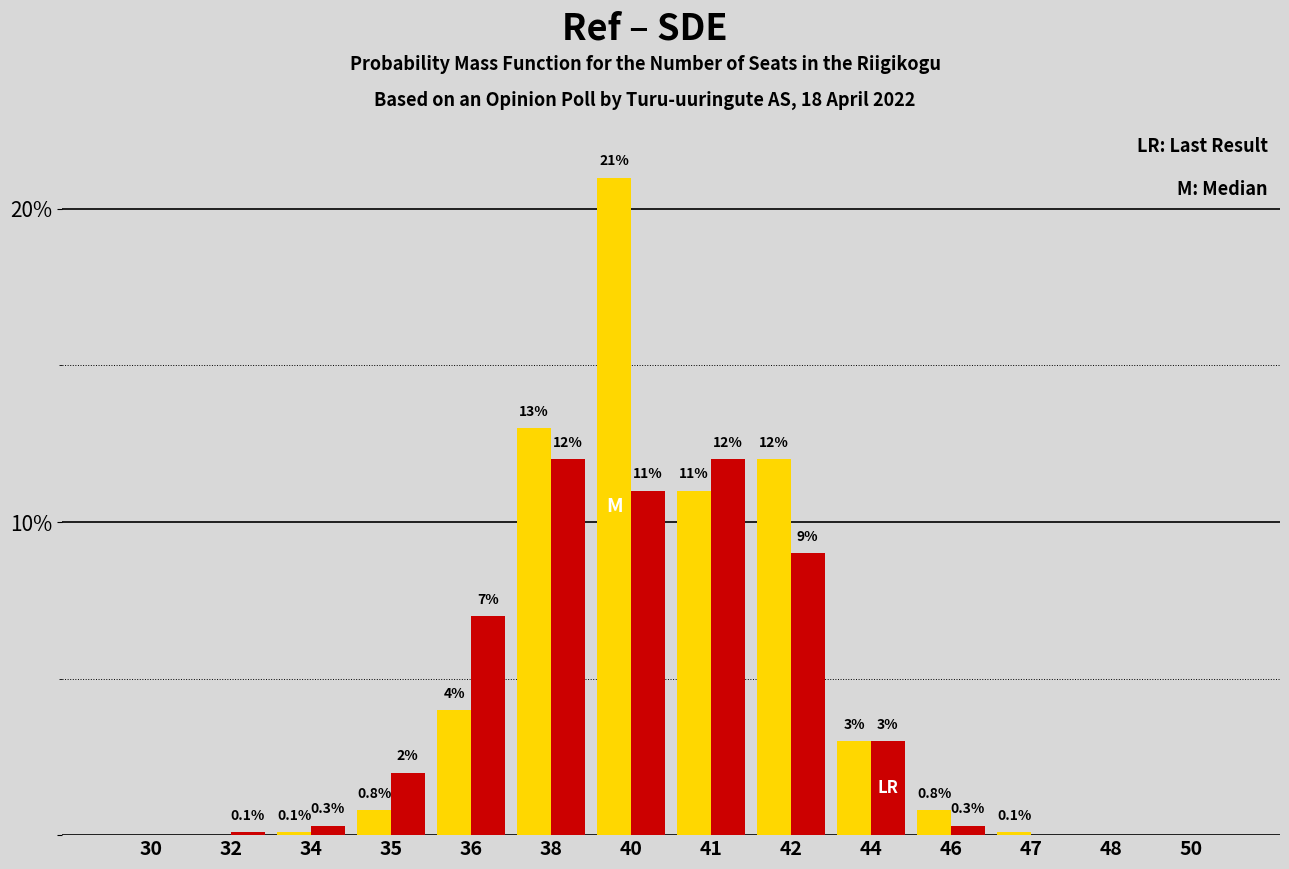

What is the greatest value displayed?

21.0